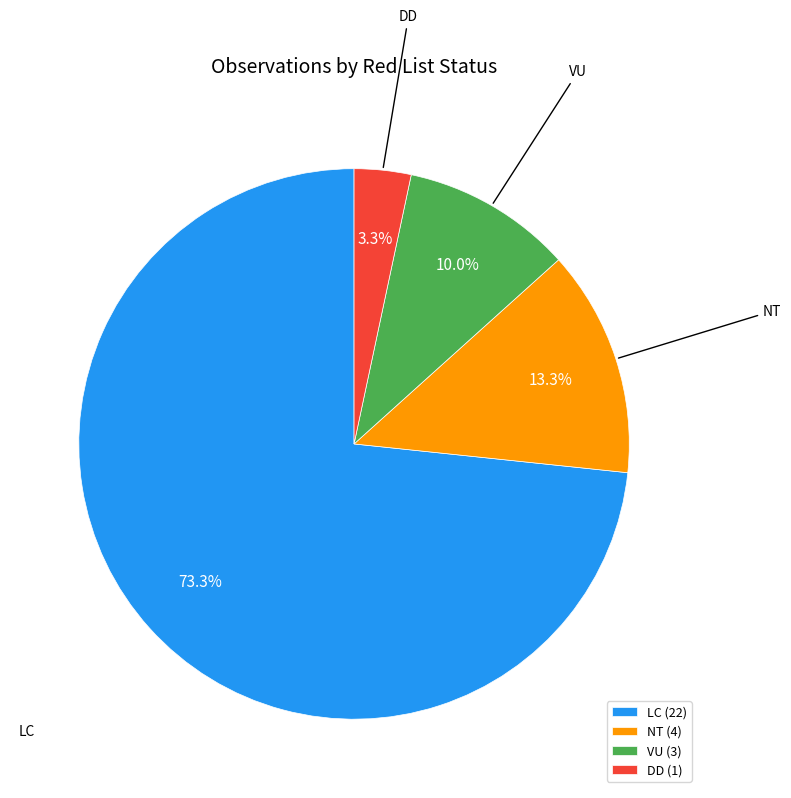

What percentage do VU (3) and NT (4) together represent?

23.3%